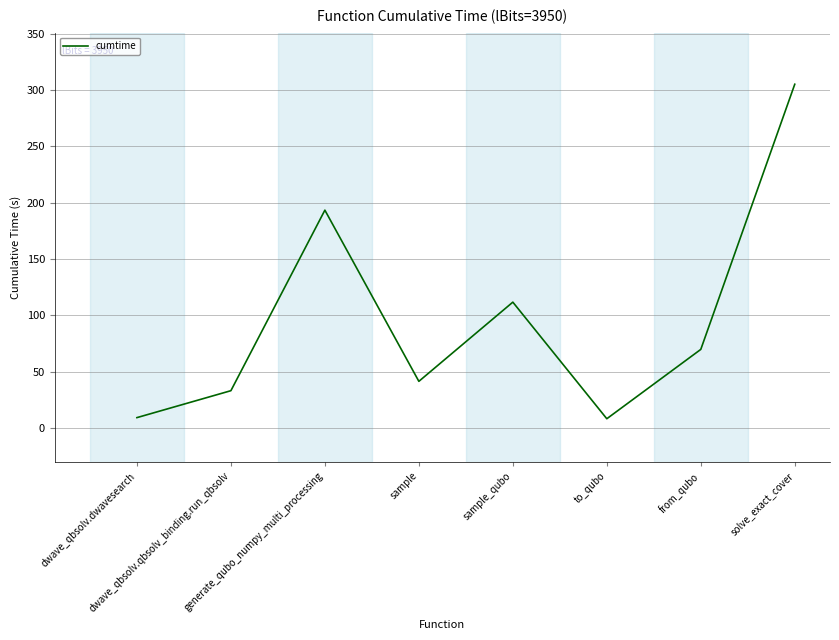

What is the greatest value displayed?

305.0